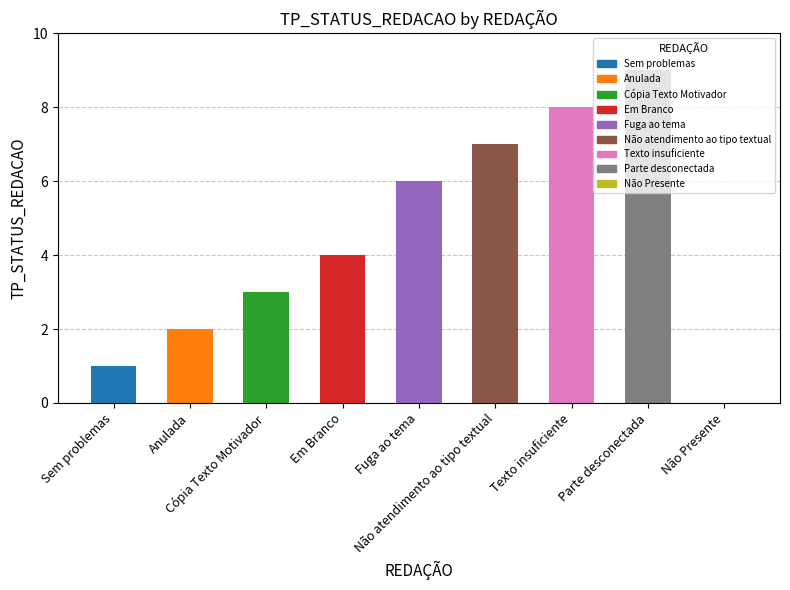

Does the chart contain any negative values?

No